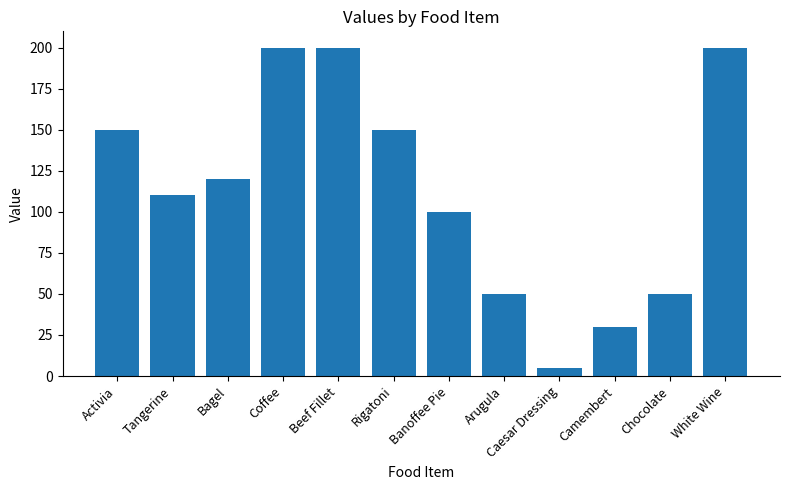

What is the sum of the values at Beef Fillet and Coffee?

400